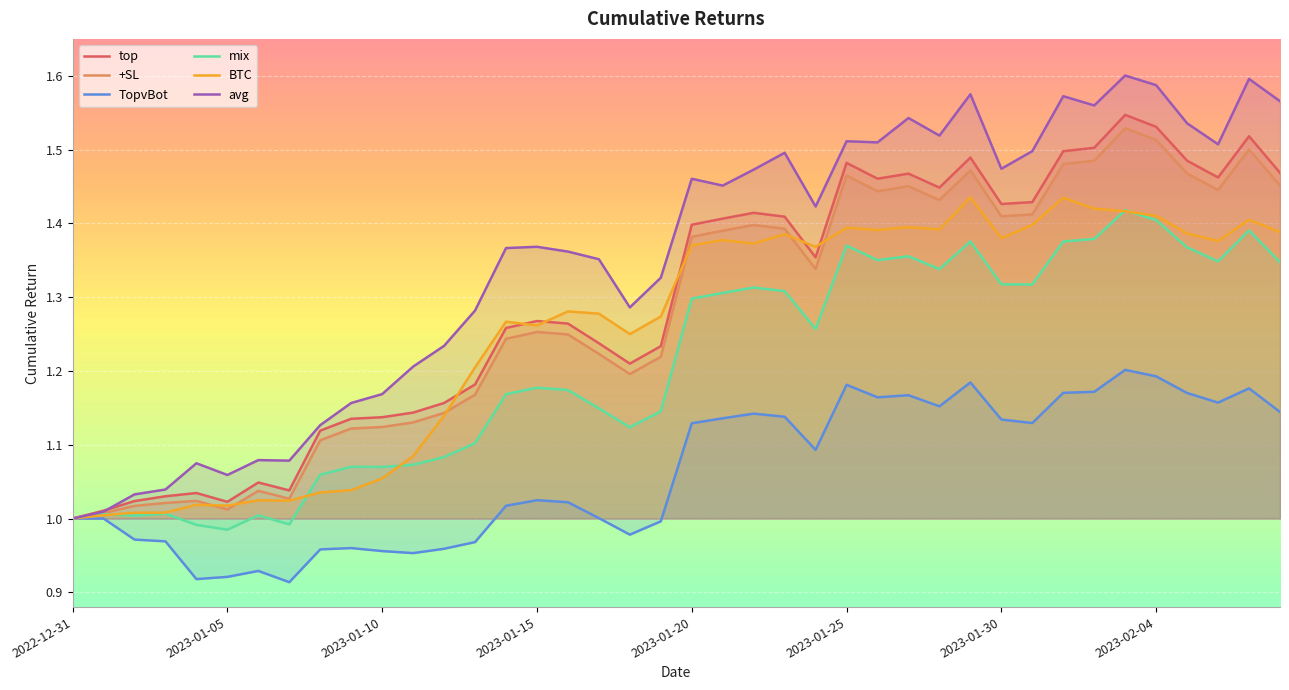

Reading left to right, list all the values displayed in this chart.

top: 1.0	1.0	1.0	1.0	1.0	1.0	1.0	1.0	1.1	1.1	1.1	1.1	1.2	1.2	1.3	1.3	1.3	1.2	1.2	1.2	1.4	1.4	1.4	1.4	1.4	1.5	1.5	1.5	1.4	1.5	1.4	1.4	1.5	1.5	1.5	1.5	1.5	1.5	1.5	1.5
+SL: 1.0	1.0	1.0	1.0	1.0	1.0	1.0	1.0	1.1	1.1	1.1	1.1	1.1	1.2	1.2	1.3	1.2	1.2	1.2	1.2	1.4	1.4	1.4	1.4	1.3	1.5	1.4	1.5	1.4	1.5	1.4	1.4	1.5	1.5	1.5	1.5	1.5	1.4	1.5	1.5
TopvBot: 1.0	1.0	1.0	1.0	0.9	0.9	0.9	0.9	1.0	1.0	1.0	1.0	1.0	1.0	1.0	1.0	1.0	1.0	1.0	1.0	1.1	1.1	1.1	1.1	1.1	1.2	1.2	1.2	1.2	1.2	1.1	1.1	1.2	1.2	1.2	1.2	1.2	1.2	1.2	1.1
mix: 1.0	1.0	1.0	1.0	1.0	1.0	1.0	1.0	1.1	1.1	1.1	1.1	1.1	1.1	1.2	1.2	1.2	1.1	1.1	1.1	1.3	1.3	1.3	1.3	1.3	1.4	1.4	1.4	1.3	1.4	1.3	1.3	1.4	1.4	1.4	1.4	1.4	1.3	1.4	1.3
BTC: 1.0	1.0	1.0	1.0	1.0	1.0	1.0	1.0	1.0	1.0	1.1	1.1	1.1	1.2	1.3	1.3	1.3	1.3	1.2	1.3	1.4	1.4	1.4	1.4	1.4	1.4	1.4	1.4	1.4	1.4	1.4	1.4	1.4	1.4	1.4	1.4	1.4	1.4	1.4	1.4
avg: 1.0	1.0	1.0	1.0	1.1	1.1	1.1	1.1	1.1	1.2	1.2	1.2	1.2	1.3	1.4	1.4	1.4	1.4	1.3	1.3	1.5	1.5	1.5	1.5	1.4	1.5	1.5	1.5	1.5	1.6	1.5	1.5	1.6	1.6	1.6	1.6	1.5	1.5	1.6	1.6